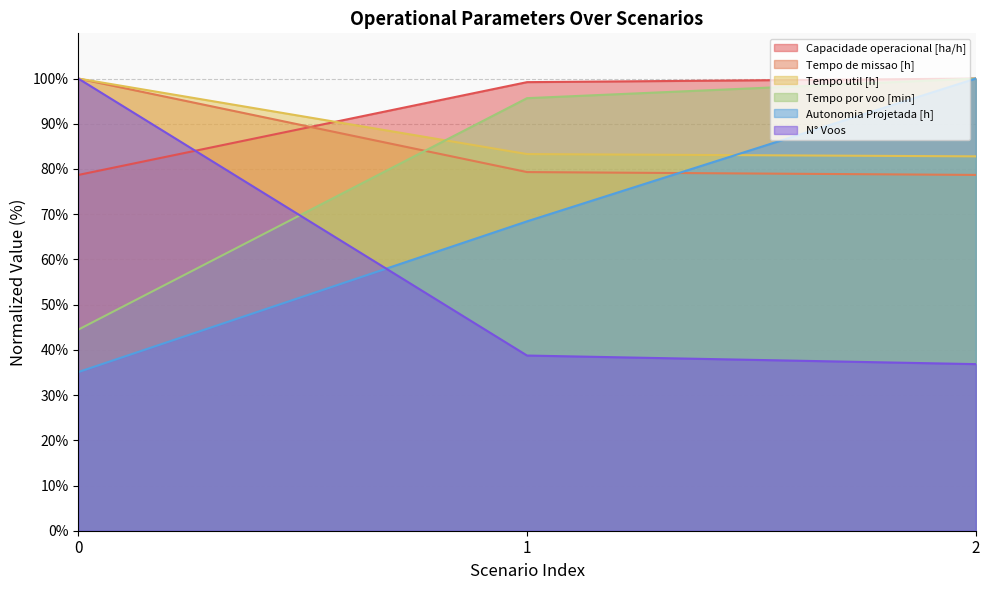

Where is Autonomia Projetada [h] nearest to the value 67?

1